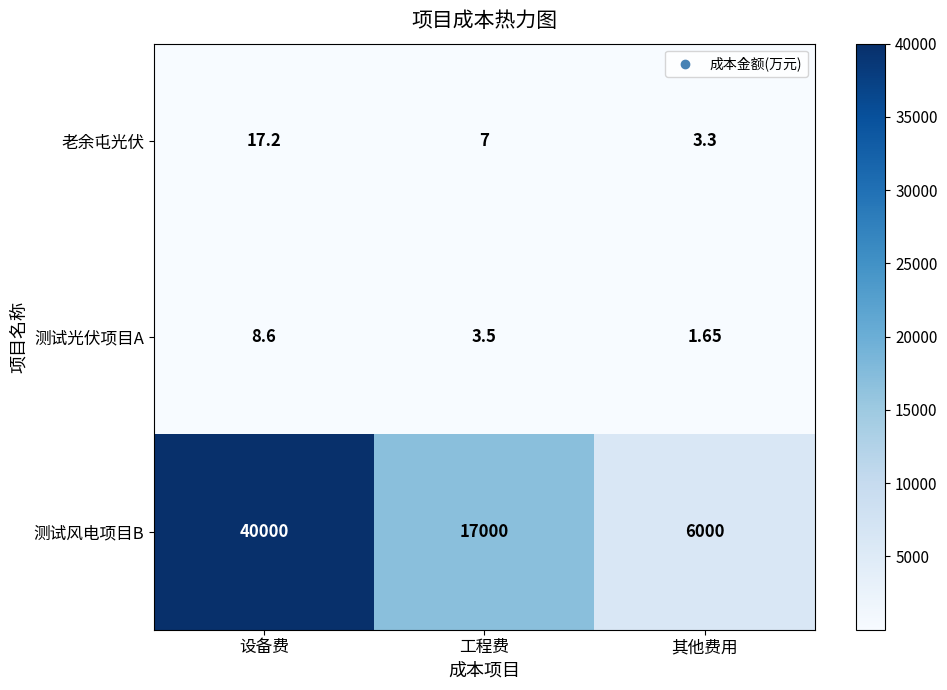

What is the total value across all series at 工程费?

17010.5